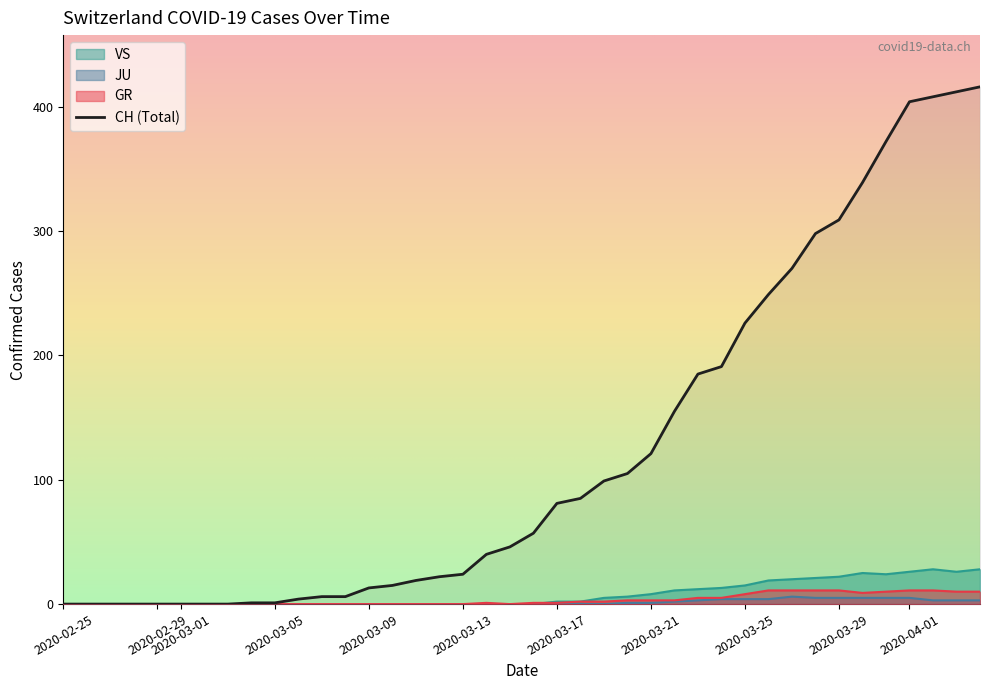

Is the value of VS at 2020-04-18 greater than the value of GR at 2020-03-17?

Yes